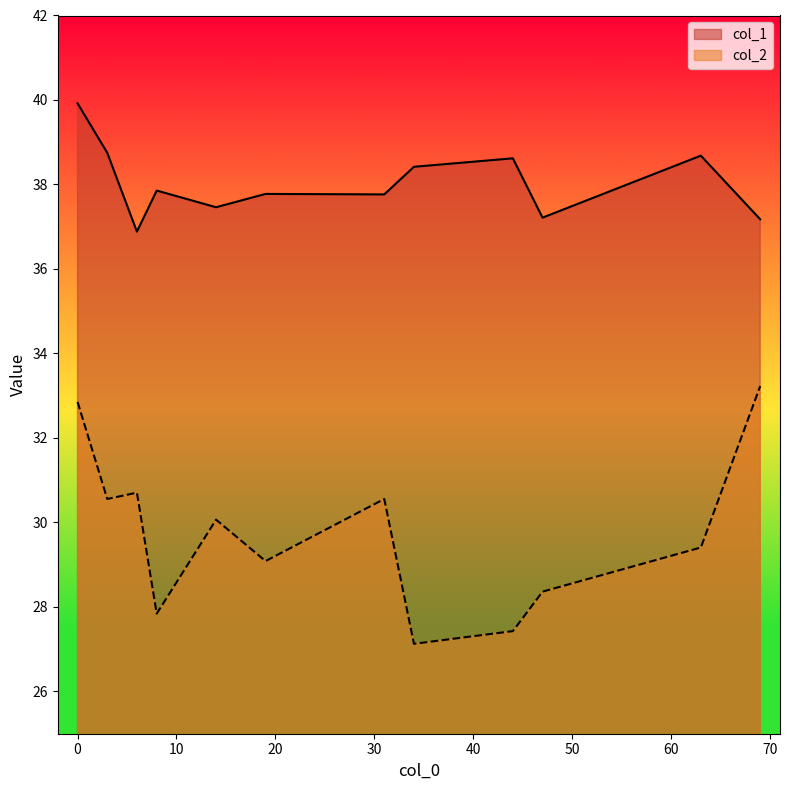

What is the total value across all series at 69?

70.4